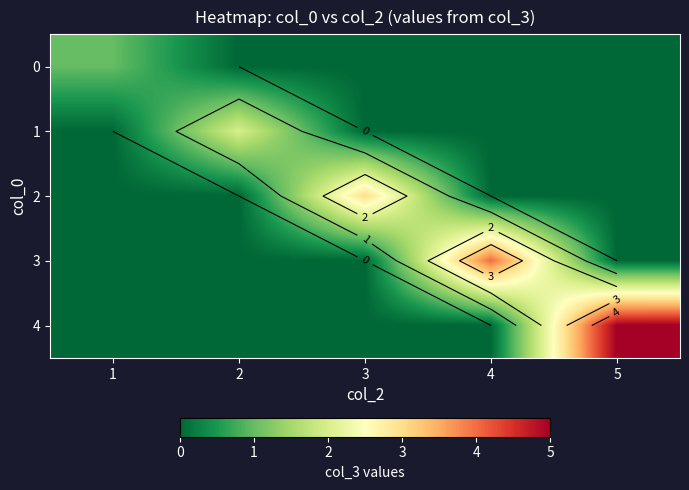

What is the spread (max minus min) of values at 5?

5